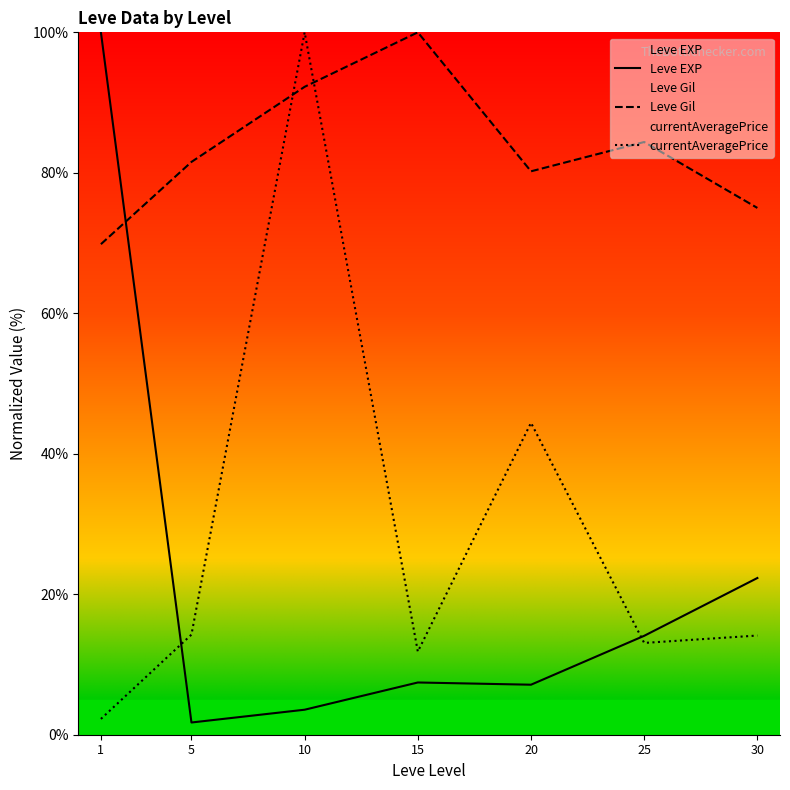

Which category has the highest value in the currentAveragePrice series?

10